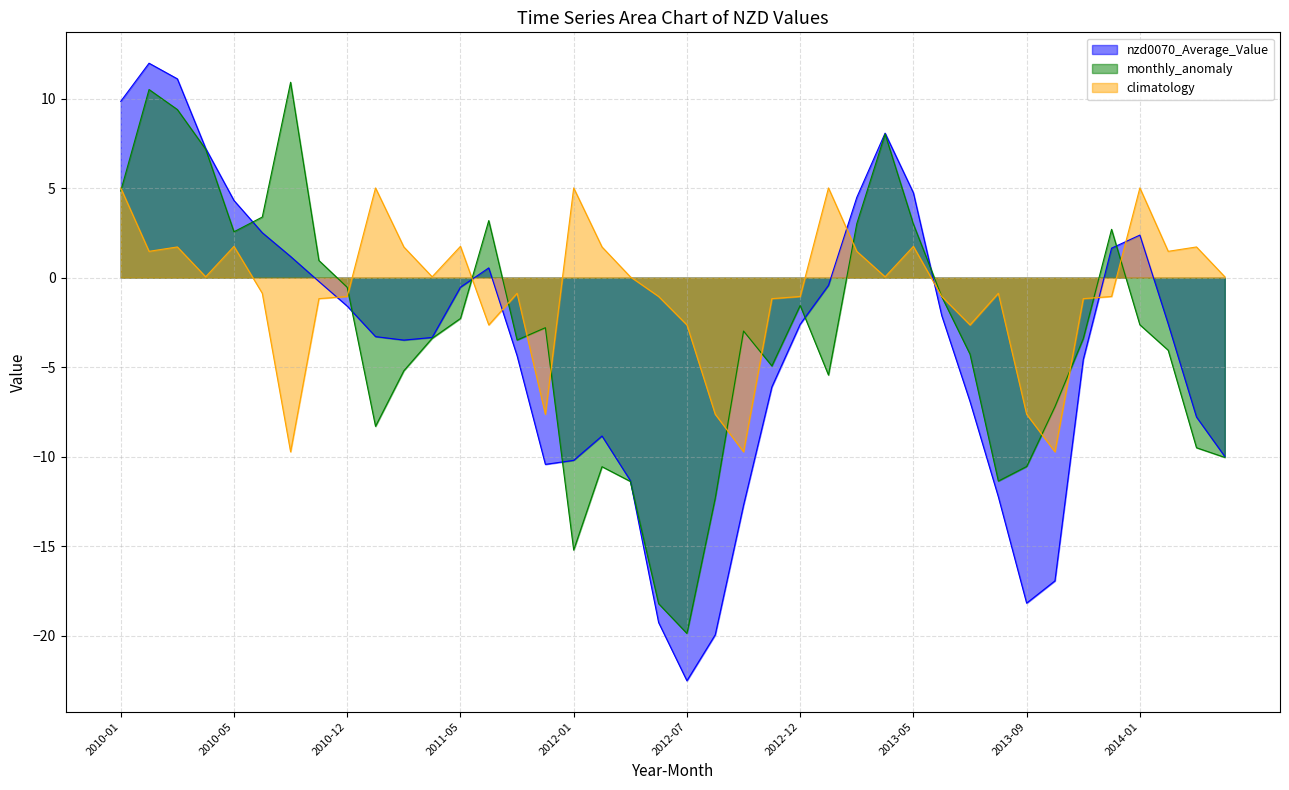

Is it true that monthly_anomaly equals -6.0 at 2012-09?

False